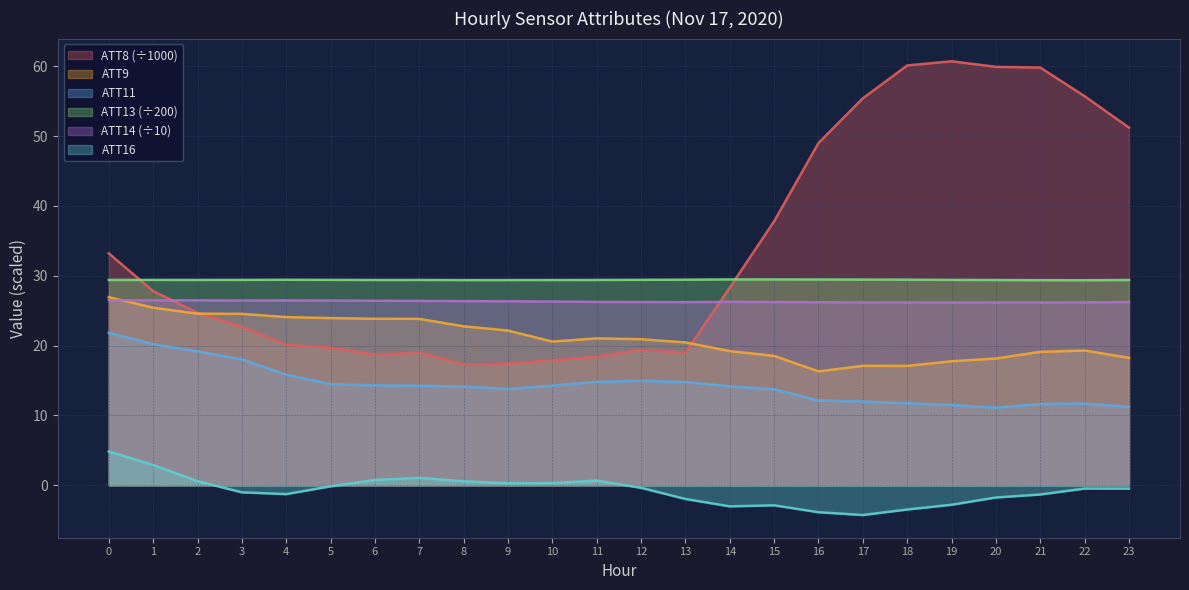

Where do ATT8 and ATT13 first cross each other?

0 and 1